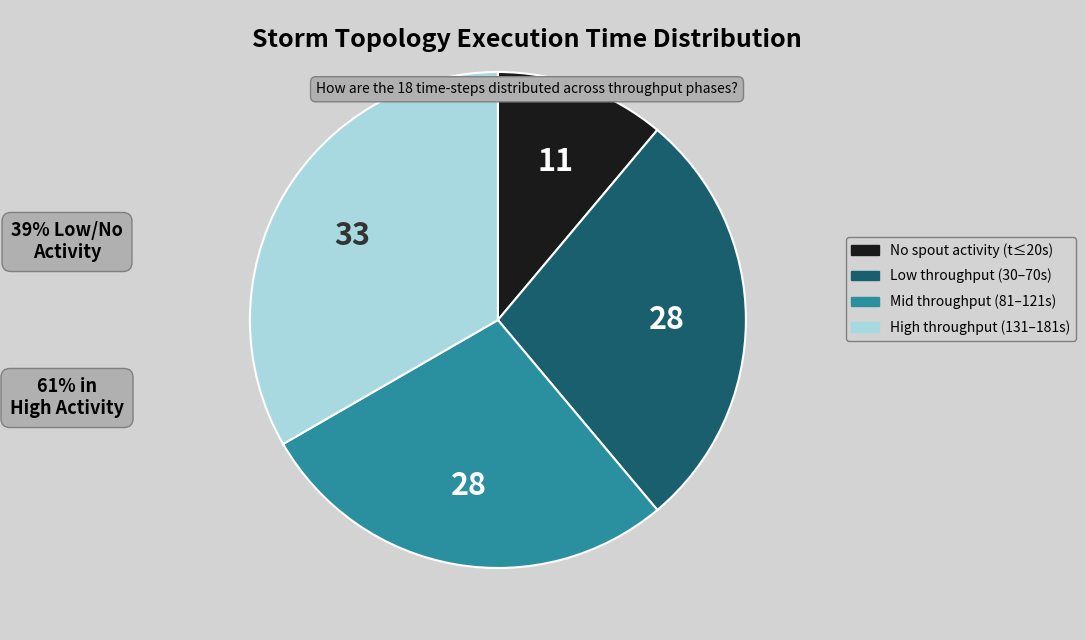

Count the number of slices in the pie.

4